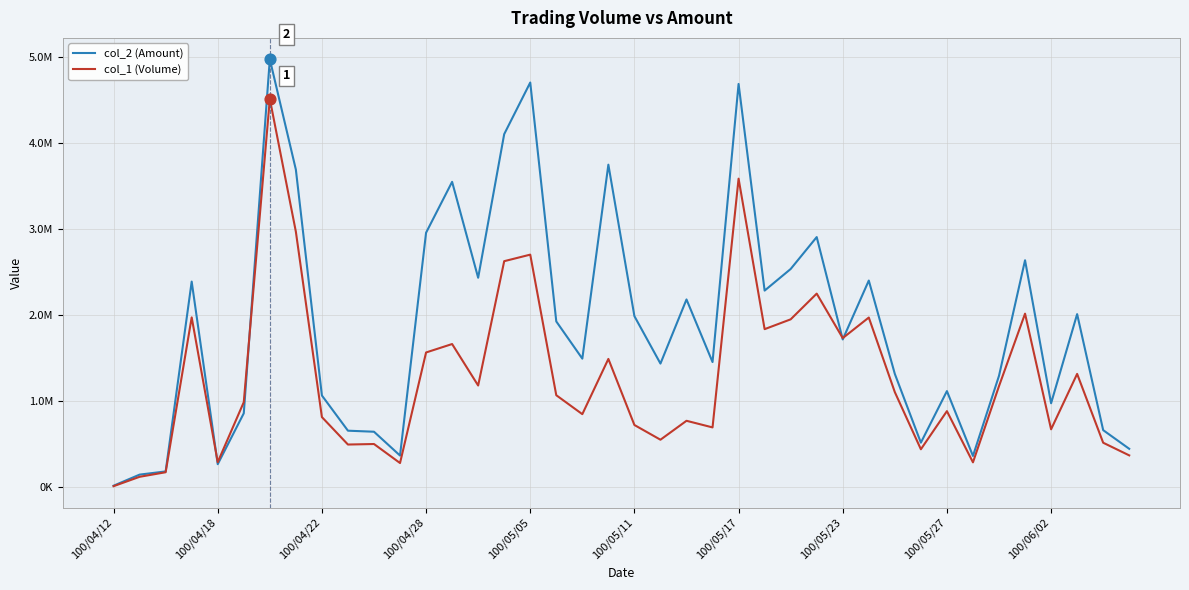

Which series has the largest total across all categories?

col_2 (Amount)